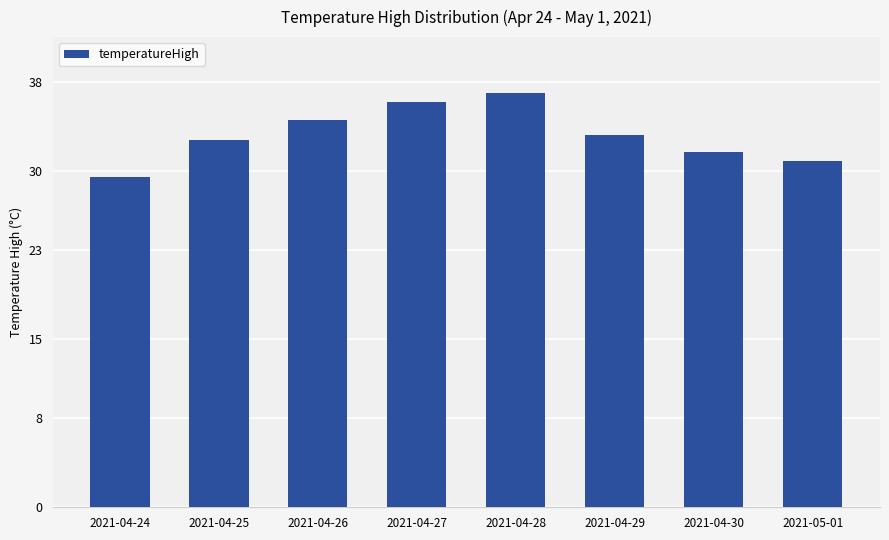

List the labels in order of value, largest first.

2021-04-28, 2021-04-27, 2021-04-26, 2021-04-29, 2021-04-25, 2021-04-30, 2021-05-01, 2021-04-24